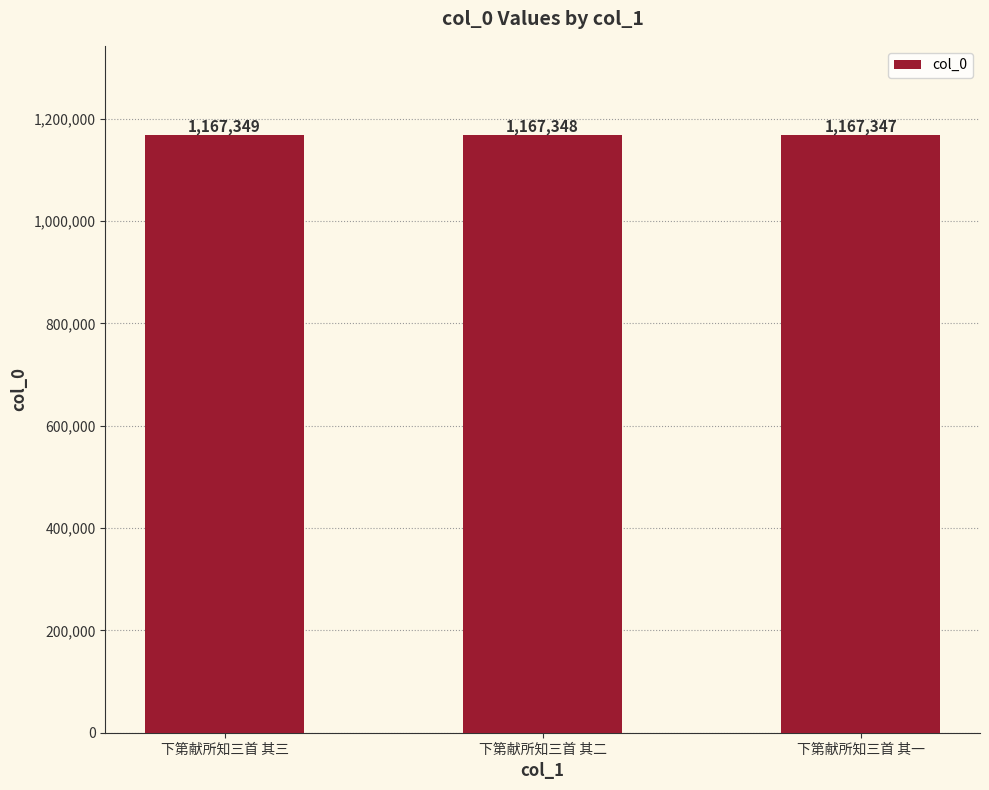

At which label does the data first exceed 1167348?

下第献所知三首 其三